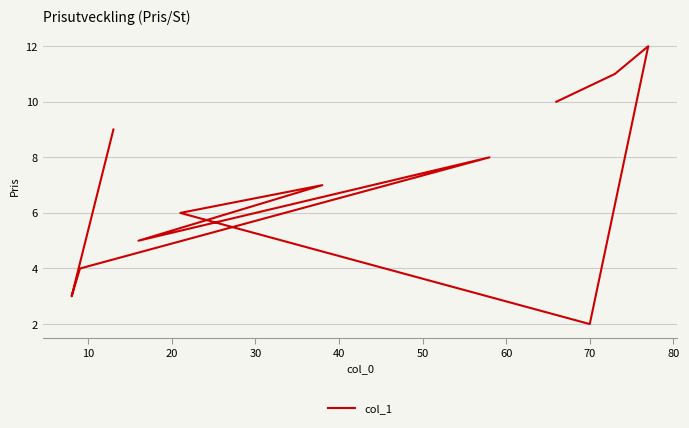

Does the chart display data point markers on the line(s)?

No